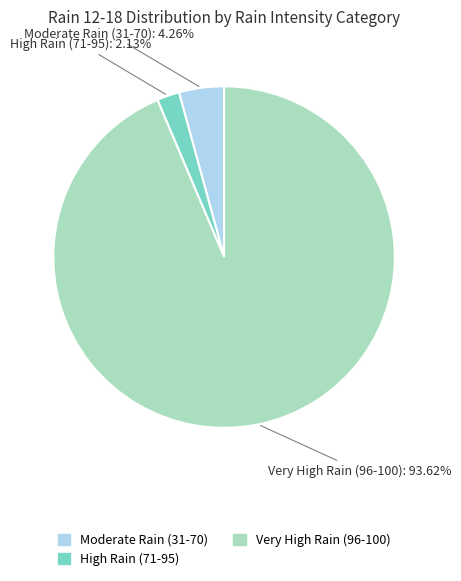

Is there a majority slice in this chart?

Yes